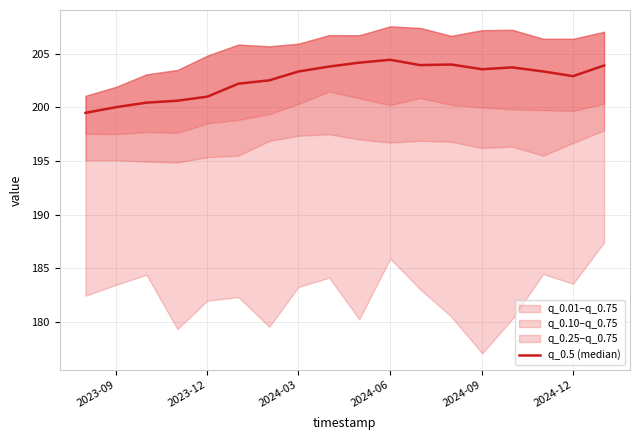

At which category does the chart reach its peak across all series?

2024-06